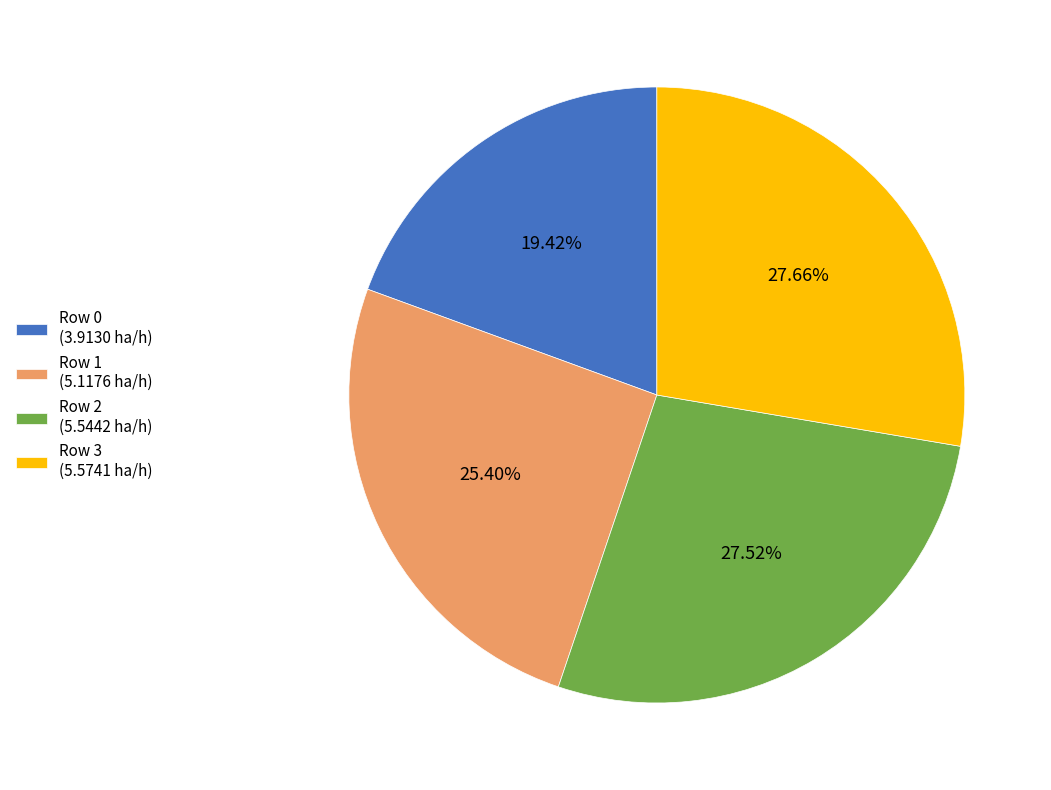

Combined, do Row 1 (5.1176 ha/h) and Row 2 (5.5442 ha/h) account for over 50%?

Yes